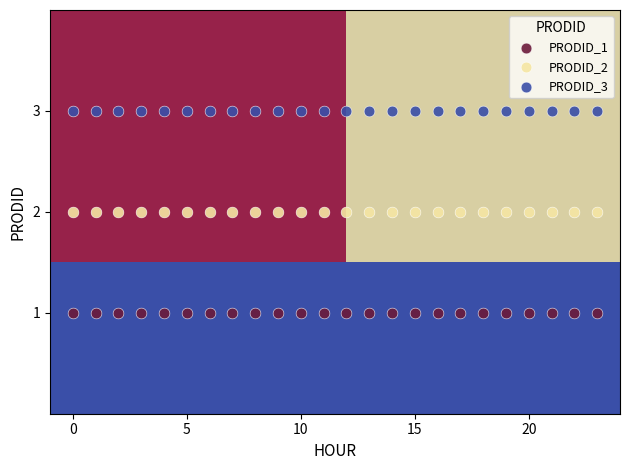

Which series reaches the maximum Y coordinate?

PRODID_3